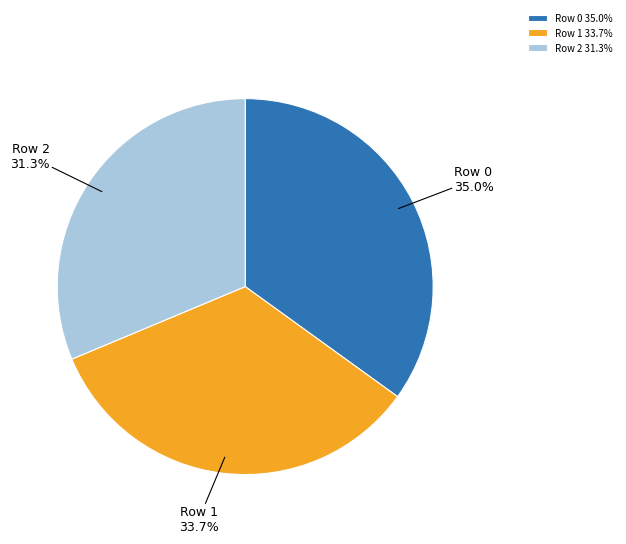

How many segments does this pie chart have?

3